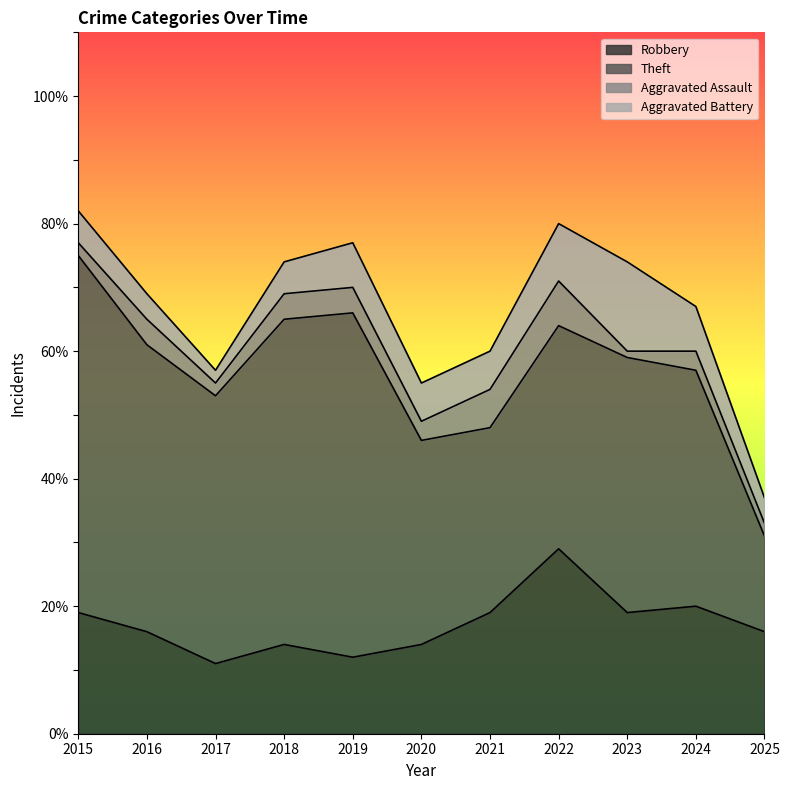

List the series in order of their peak value, highest first.

Theft, Robbery, Aggravated Battery, Aggravated Assault